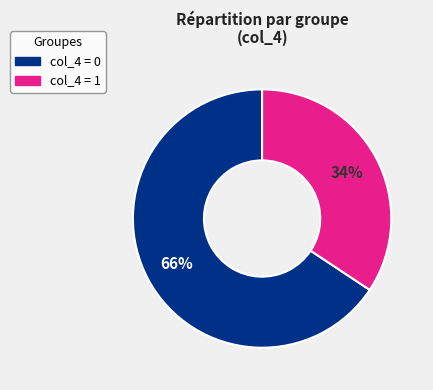

To the nearest percent, what is the average slice percentage?

50%